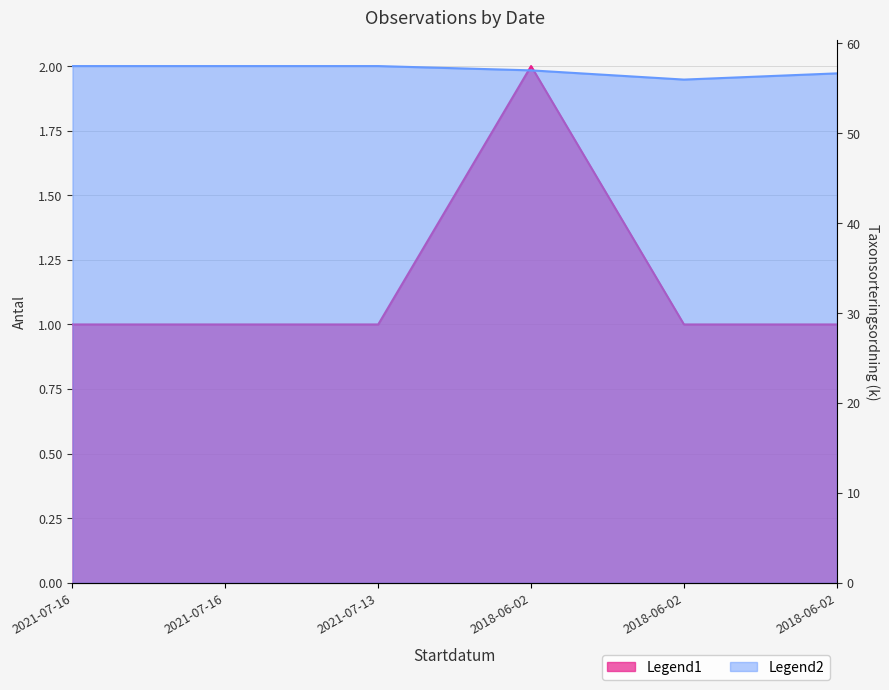

At how many categories does at least one series exceed 9?

6